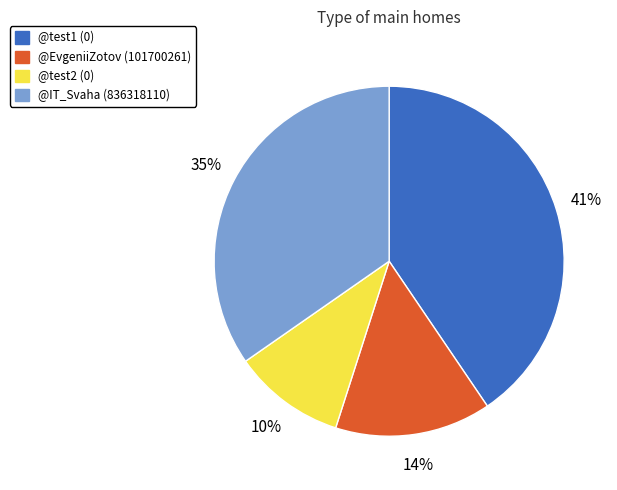

Which slice is the largest?

@test1 (0)